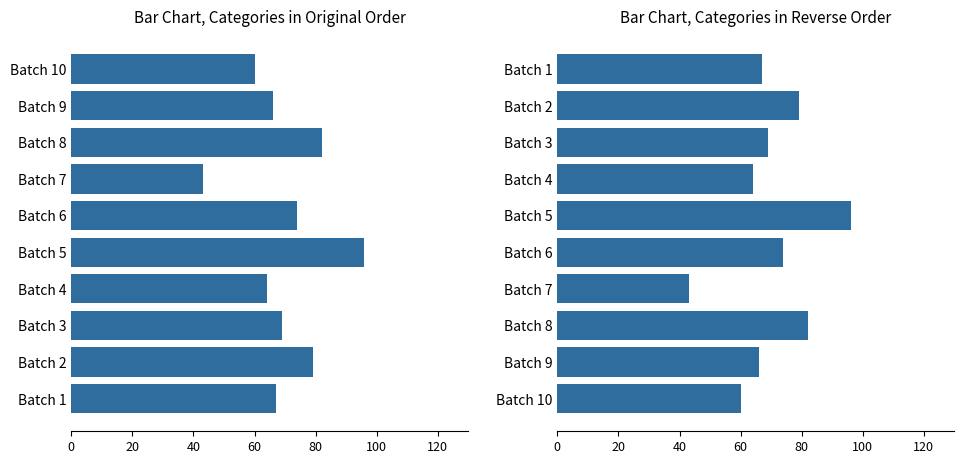

The value of 1st Round (reversed) at Batch 4 is 89. True or false?

False